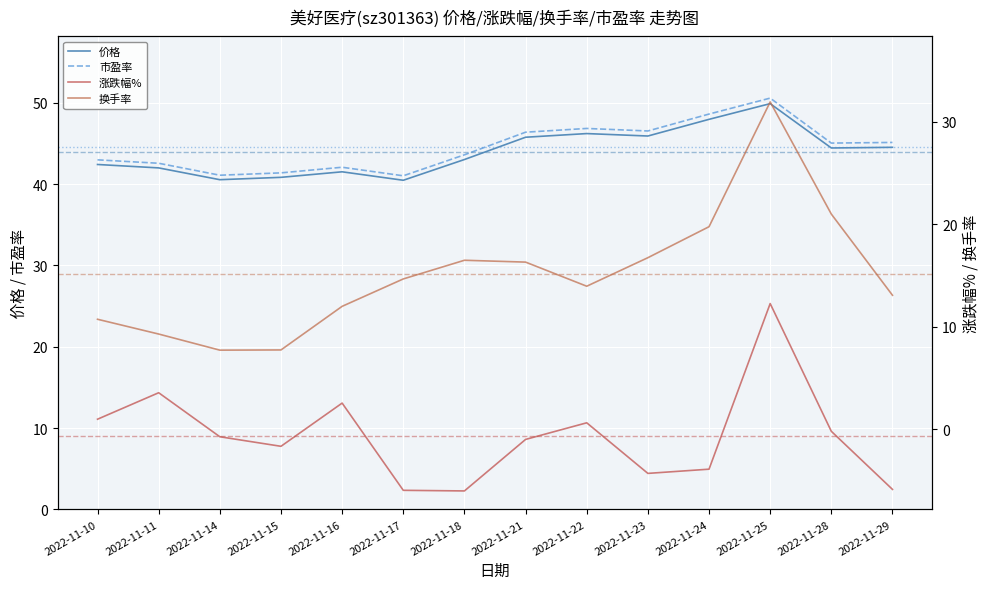

At which category is the sum across all series the highest?

2022-11-25